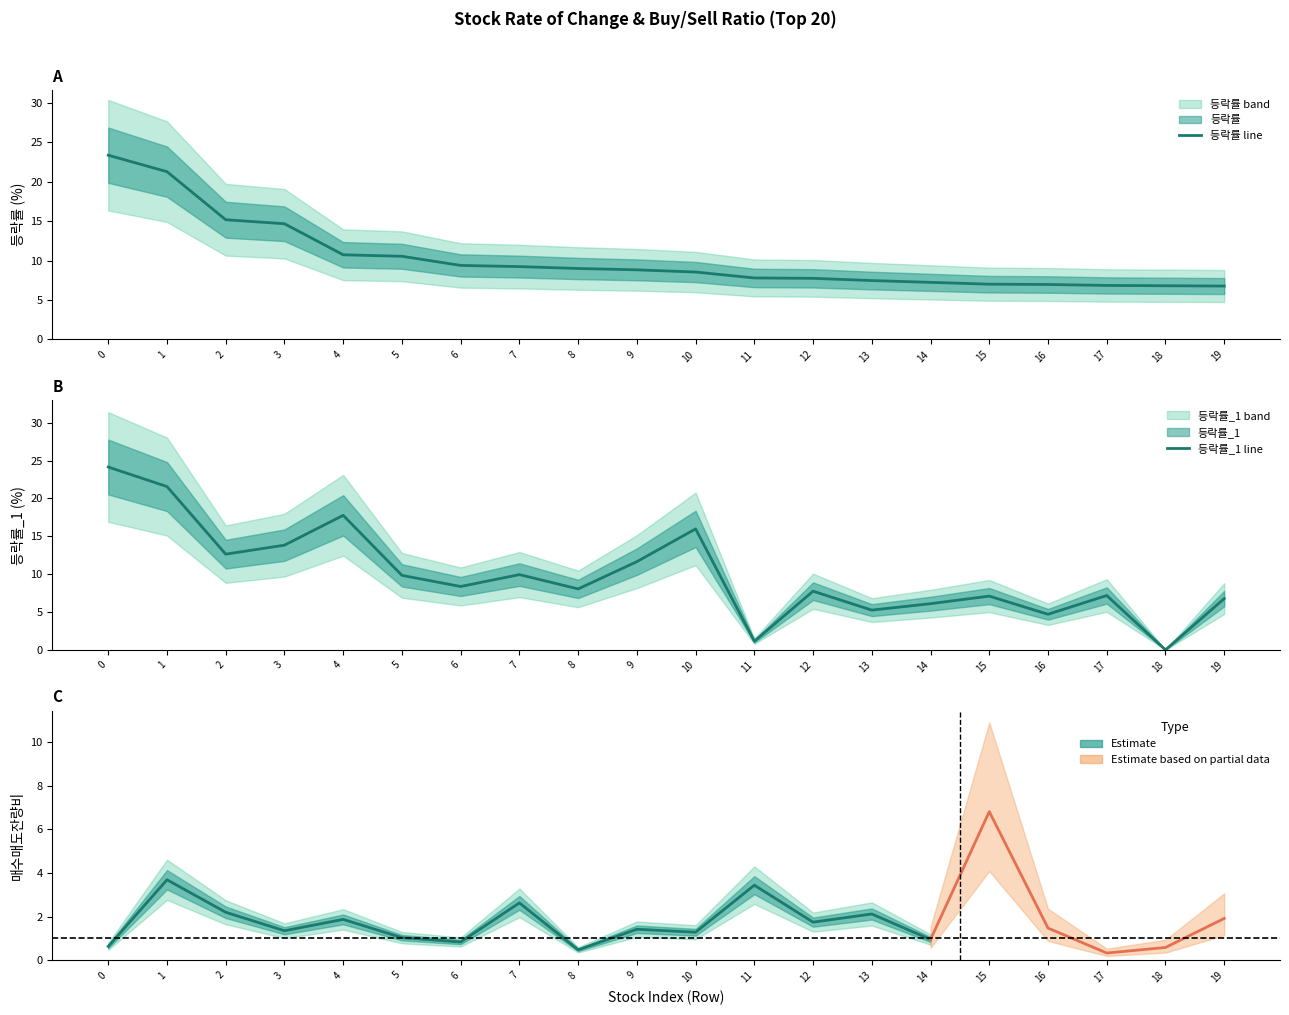

The 등락률 series shows 21.3 at 1. True or false?

True